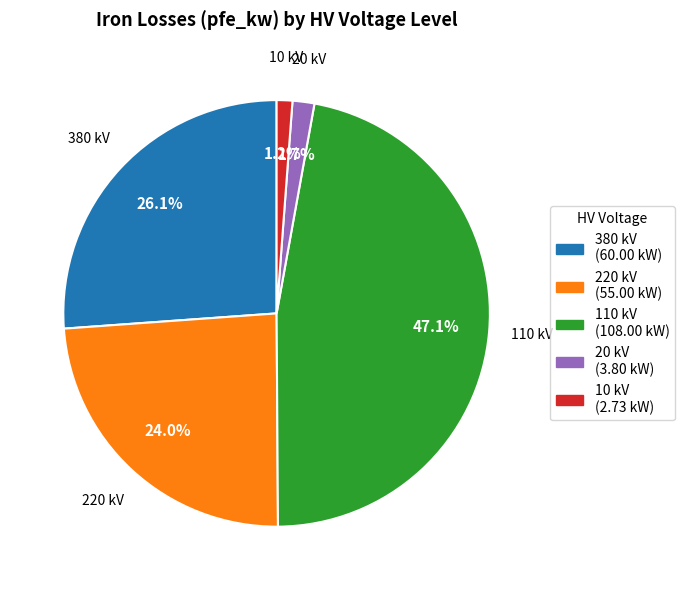

Do 10 kV and 380 kV together represent more than half of the pie?

No